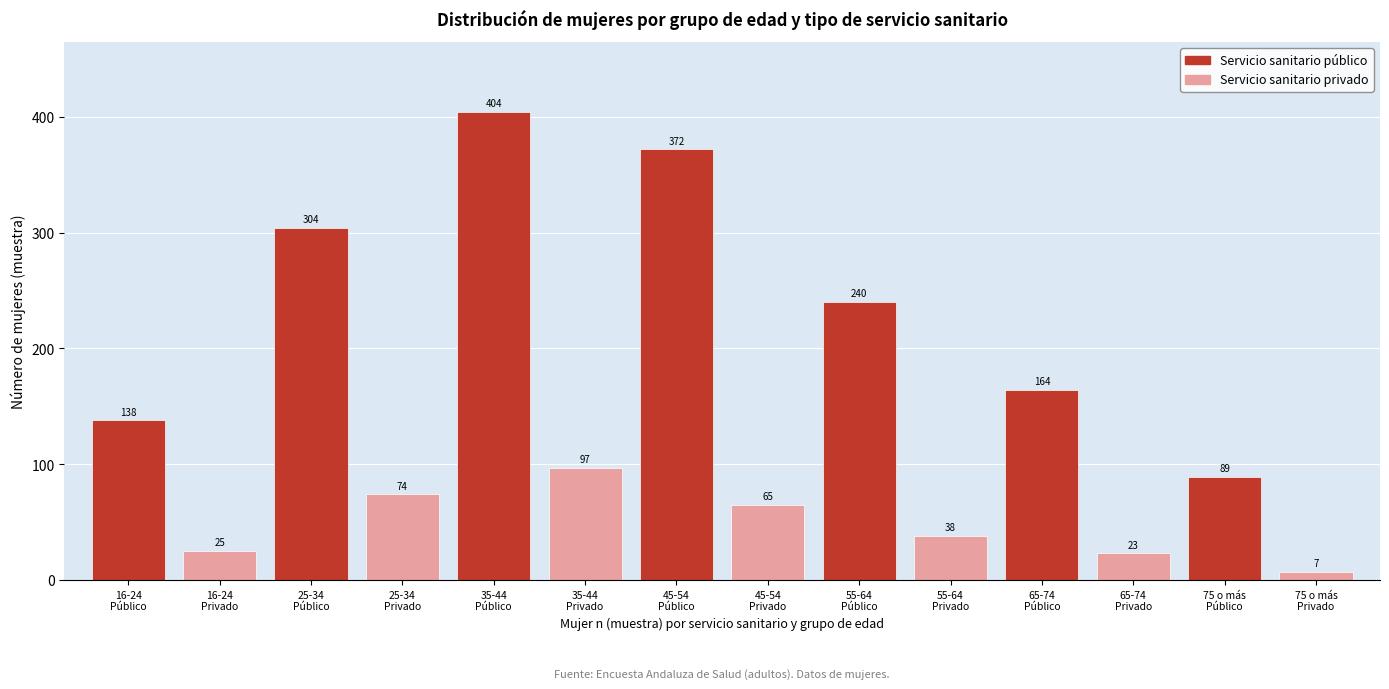

Reading left to right, transcribe all the data shown in this chart.

138	25	304	74	404	97	372	65	240	38	164	23	89	7